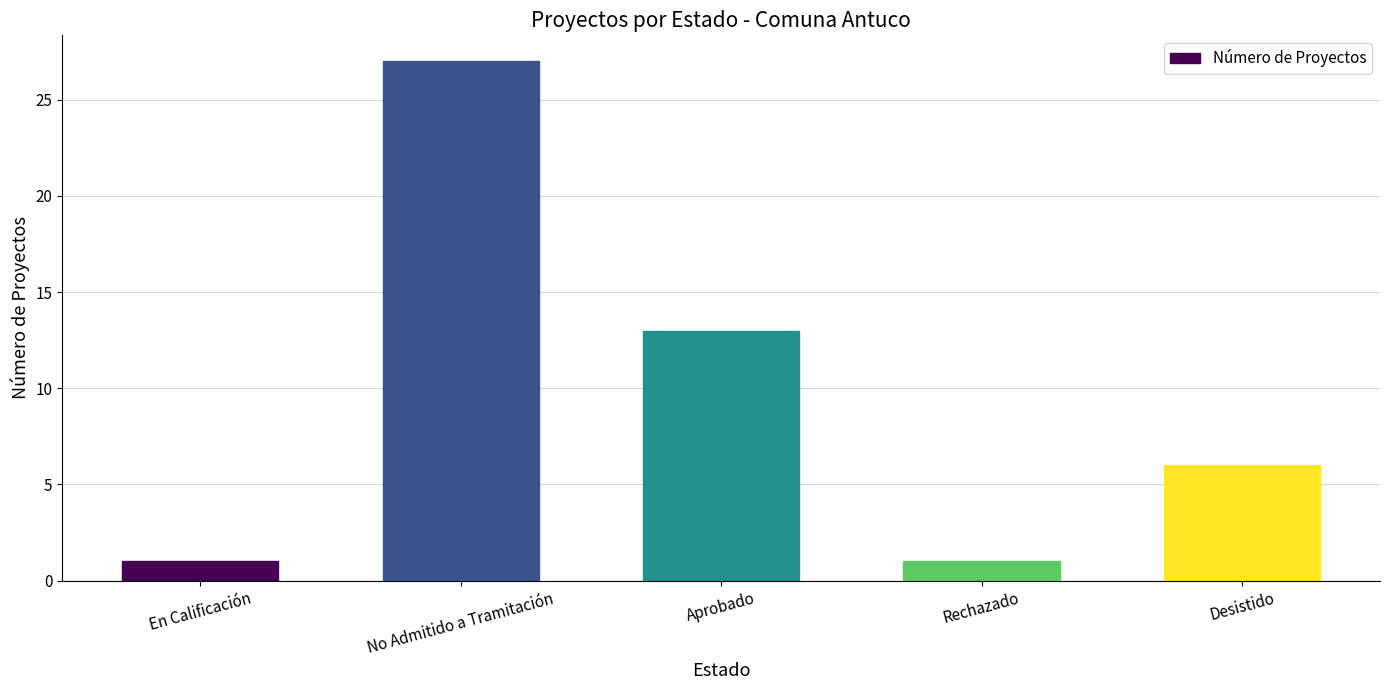

What position from the left is Desistido?

5